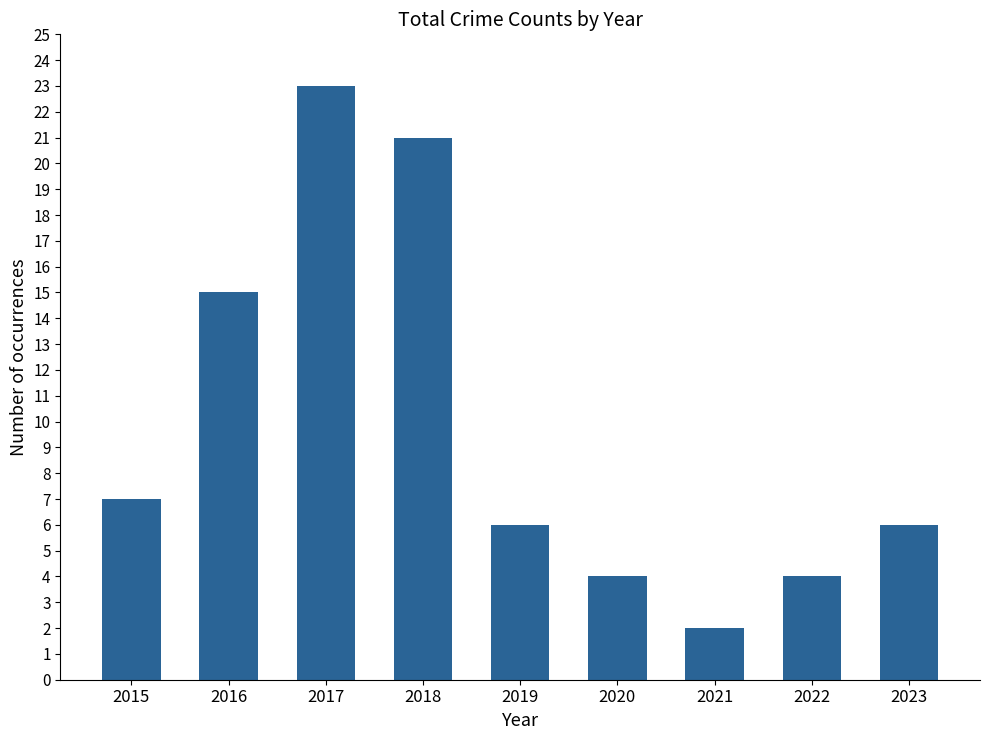

What is the sum of the values at 2016 and 2020?

19